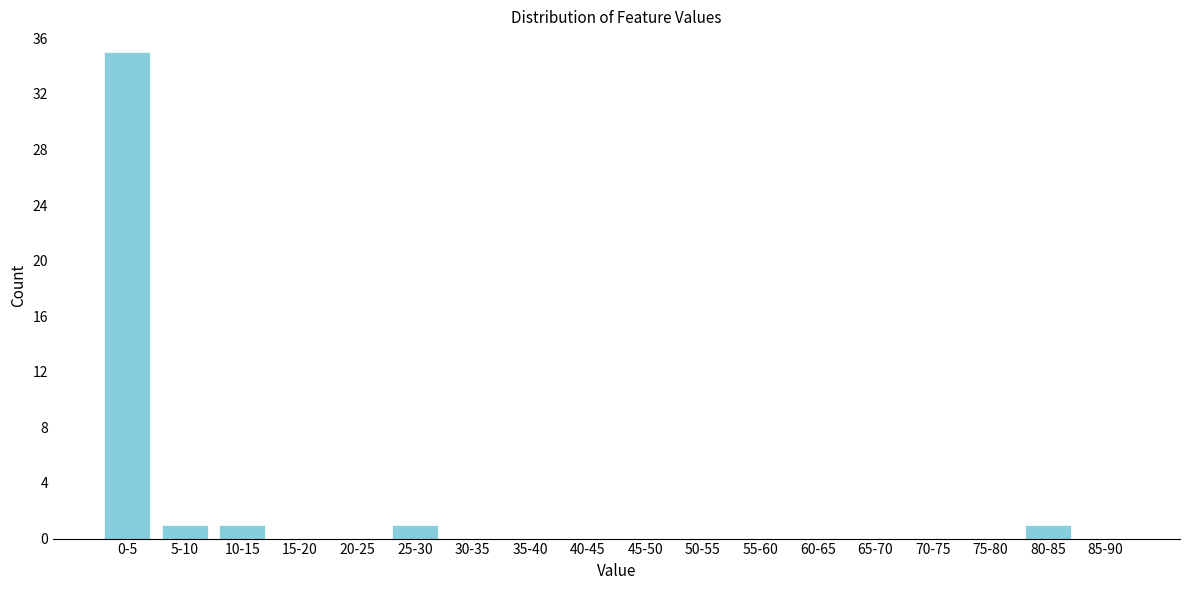

Reading right to left, list all the values displayed in this chart.

85-90=0	80-85=1	75-80=0	70-75=0	65-70=0	60-65=0	55-60=0	50-55=0	45-50=0	40-45=0	35-40=0	30-35=0	25-30=1	20-25=0	15-20=0	10-15=1	5-10=1	0-5=35